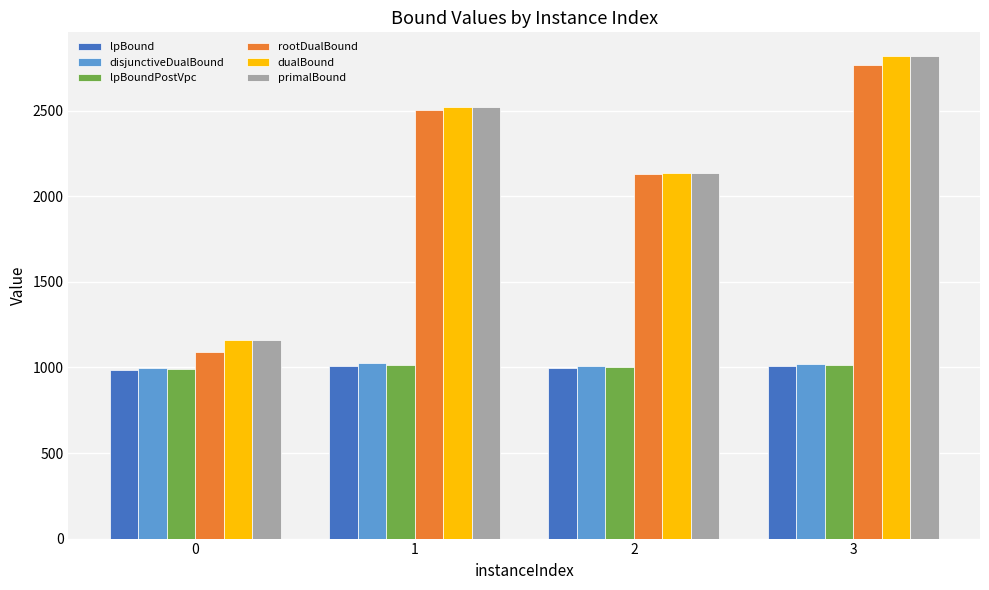

Between 0 and 2, which series saw the biggest shift?

rootDualBound